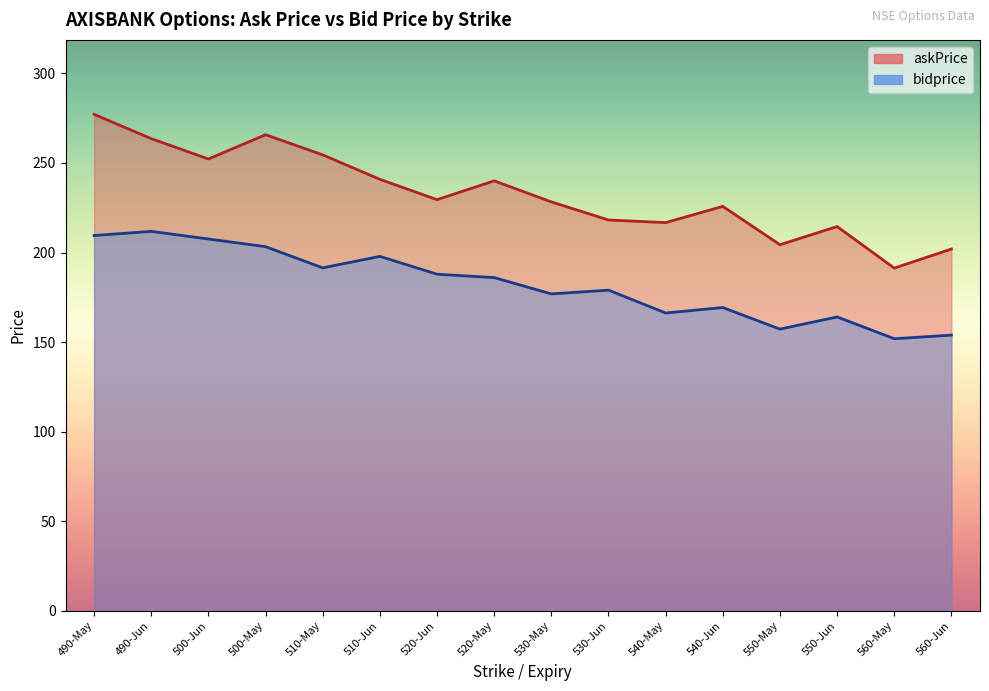

In bidprice, how many points are higher than both neighbors (excluding endpoints)?

5